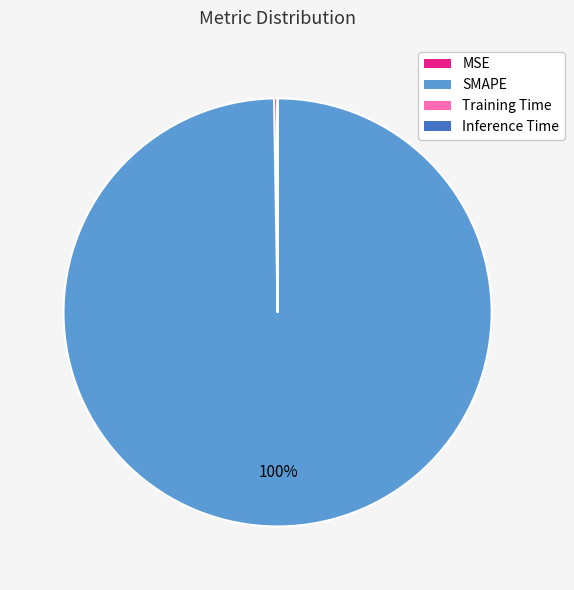

To the nearest percent, what is the average slice percentage?

25%